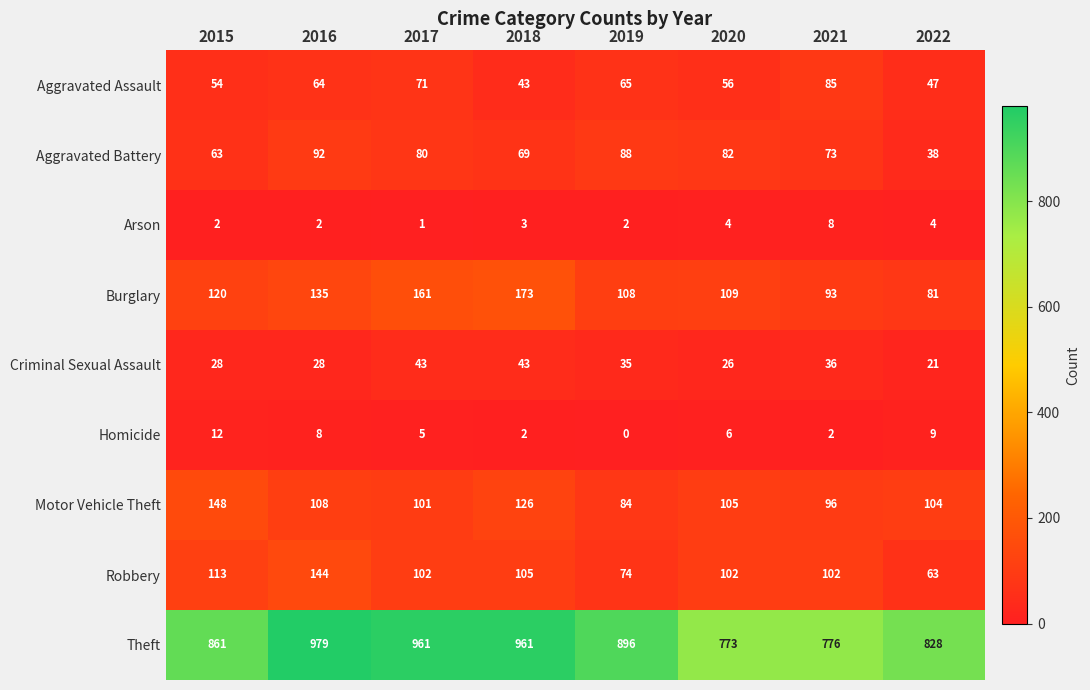

What is the approximate value of Criminal Sexual Assault at 2017?

43